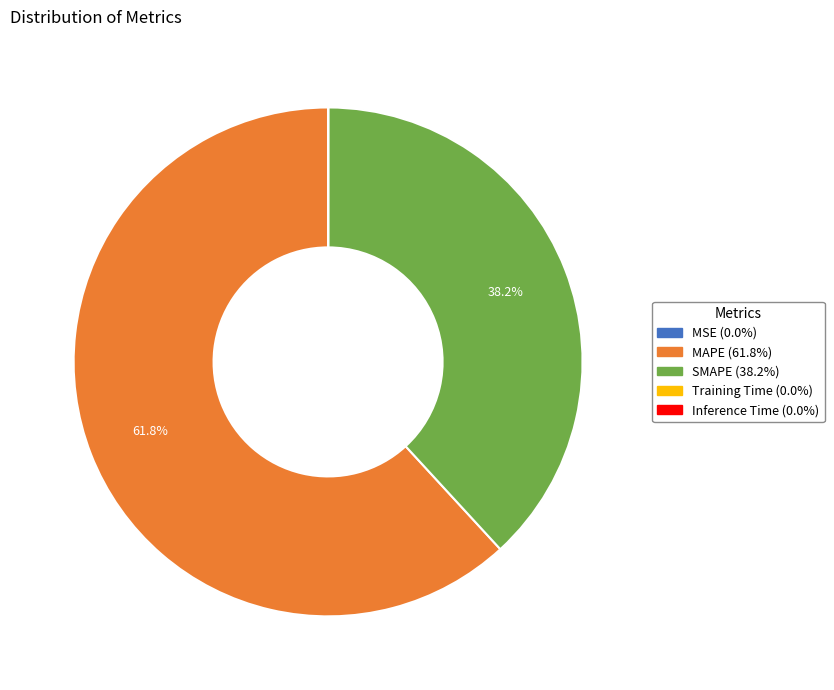

Which category has the biggest portion of the pie?

MAPE